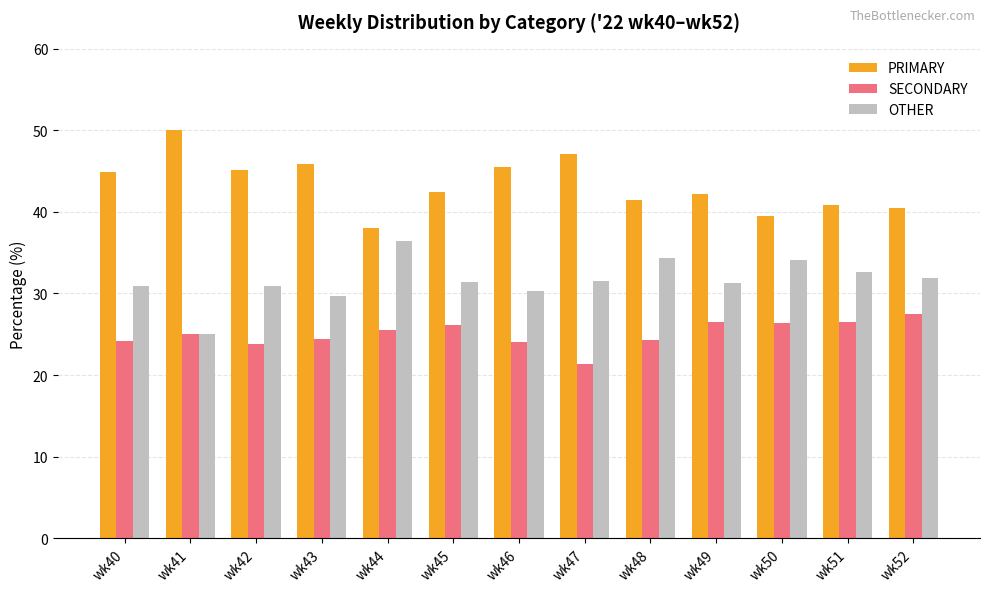

What is the value of the PRIMARY bar at the 4th from the left?

45.8